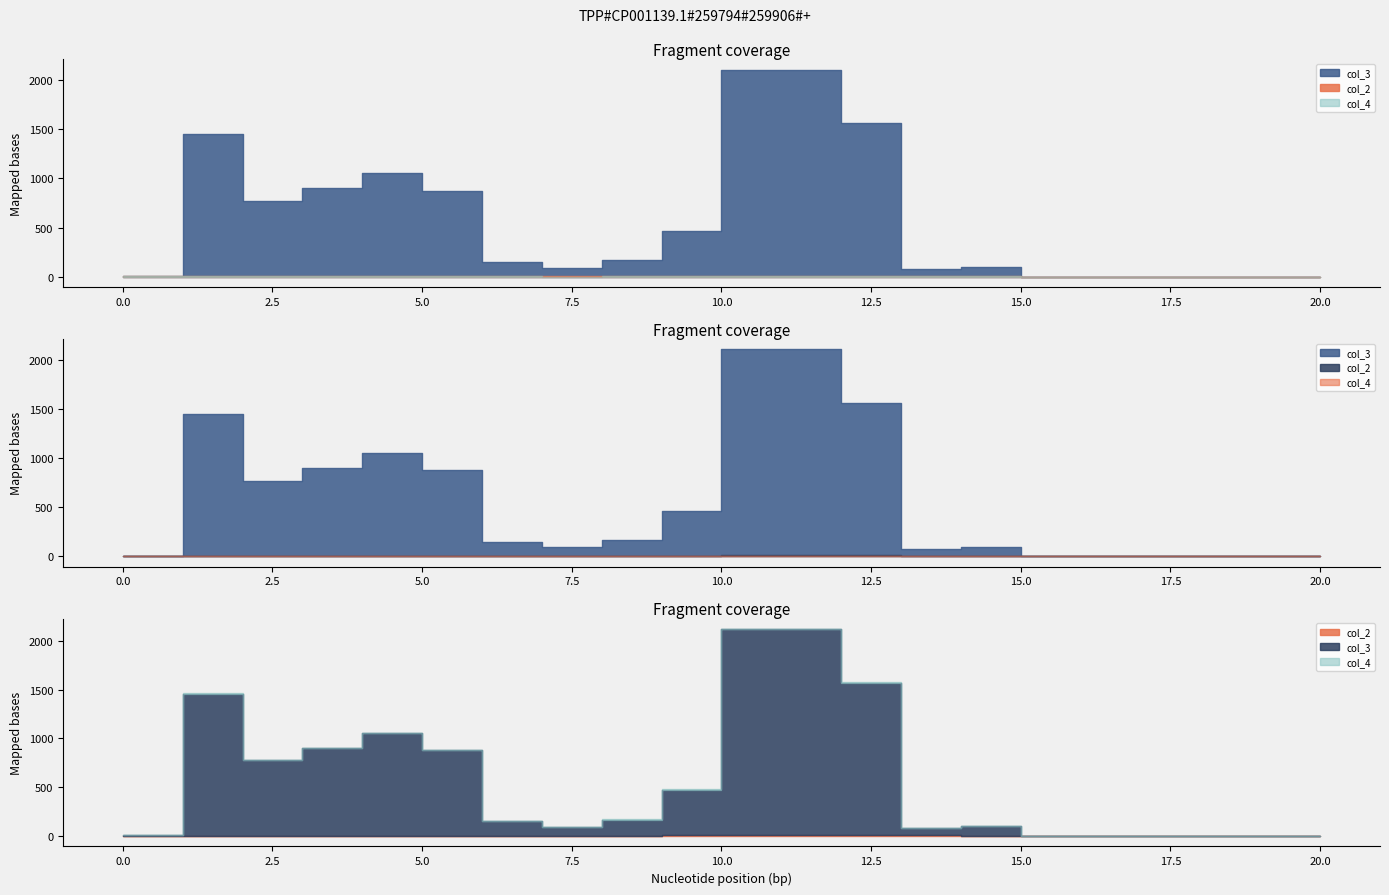

What is the spread (max minus min) of values at 0?

1